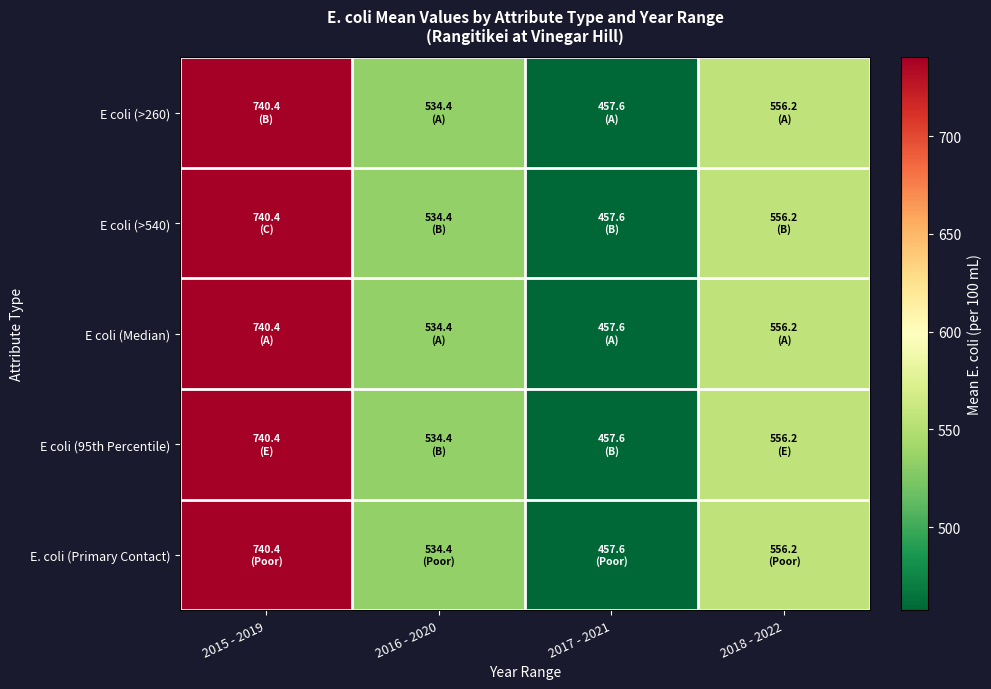

Reading left to right, transcribe all the data shown in this chart.

E coli (>260): 2015 - 2019=740.4	2016 - 2020=534.4	2017 - 2021=457.6	2018 - 2022=556.2
E coli (>540): 2015 - 2019=740.4	2016 - 2020=534.4	2017 - 2021=457.6	2018 - 2022=556.2
E coli (Median): 2015 - 2019=740.4	2016 - 2020=534.4	2017 - 2021=457.6	2018 - 2022=556.2
E coli (95th Percentile): 2015 - 2019=740.4	2016 - 2020=534.4	2017 - 2021=457.6	2018 - 2022=556.2
E. coli (Primary Contact): 2015 - 2019=740.4	2016 - 2020=534.4	2017 - 2021=457.6	2018 - 2022=556.2